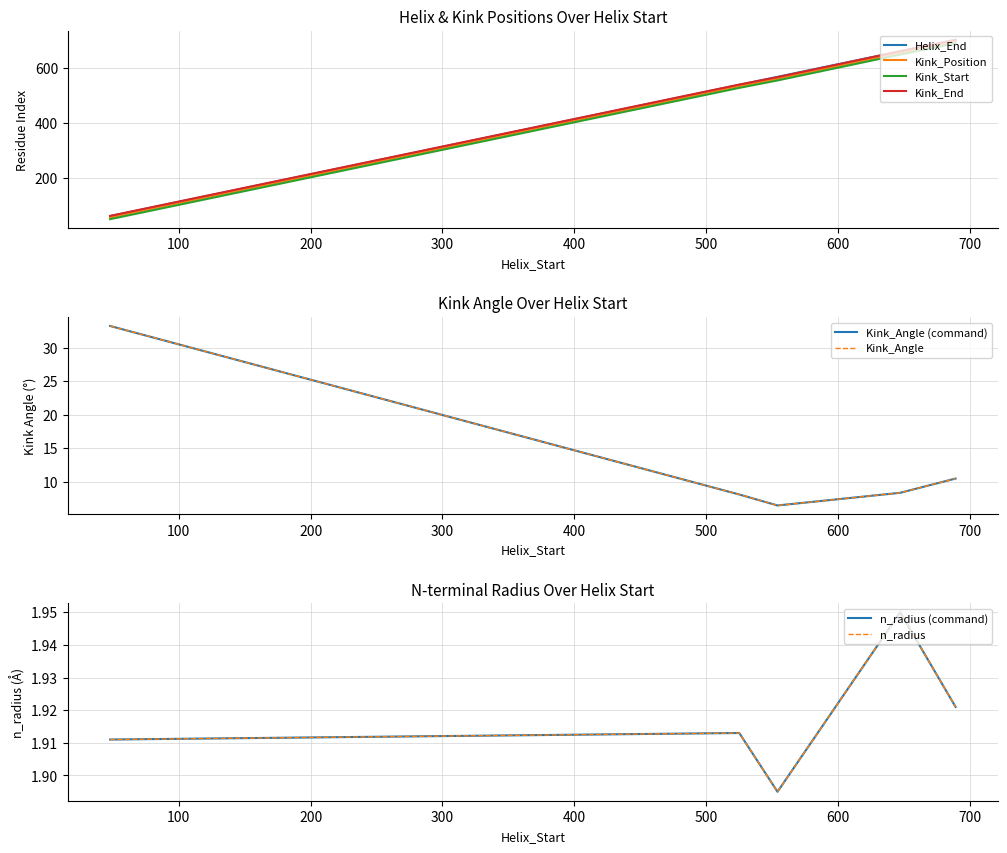

What is the total value across all series at 525?

2143.0